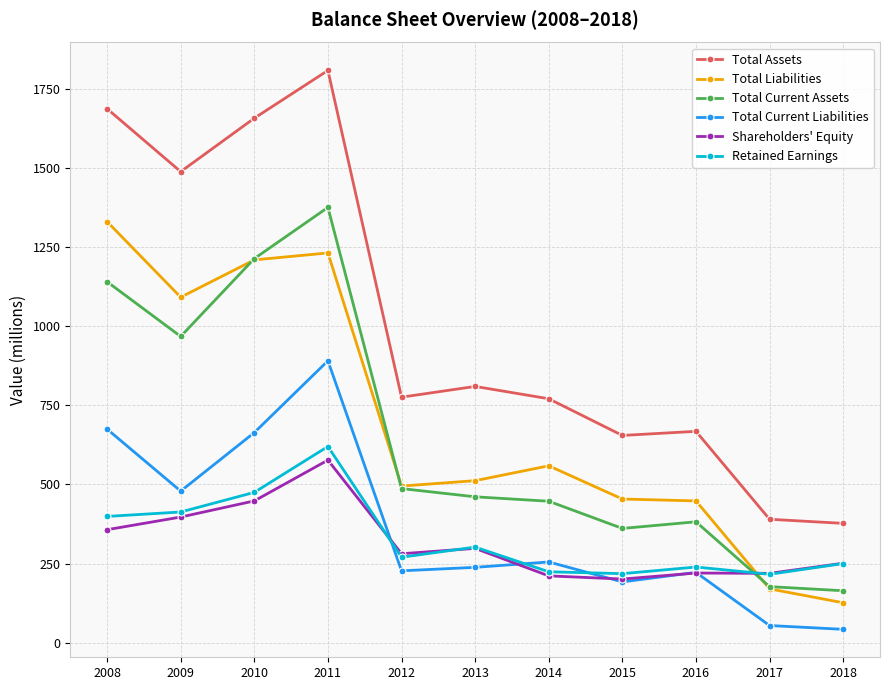

The Total Current Assets series shows 254 at 2017. True or false?

False